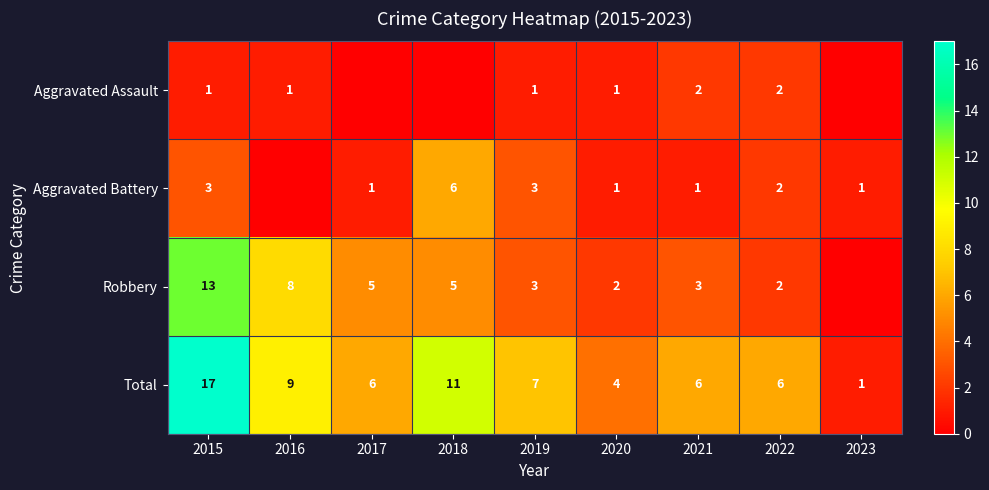

Is the value of Aggravated Battery at 2023 greater than the value of Robbery at 2020?

No